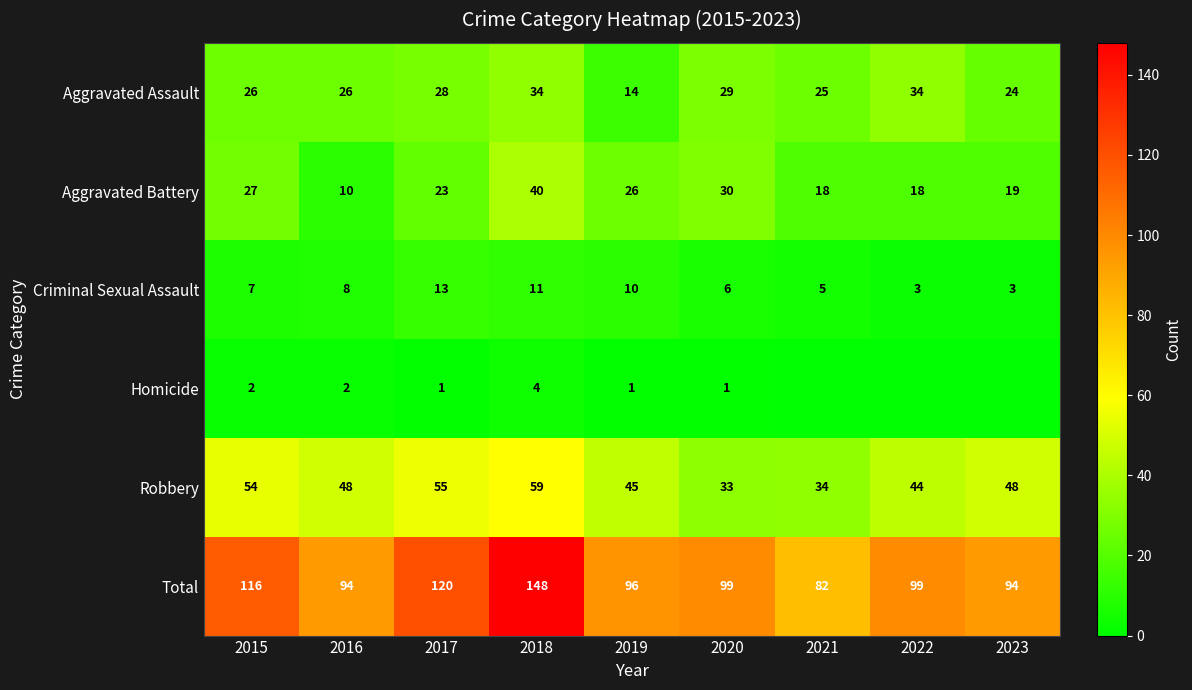

What is the minimum value for Robbery?

33